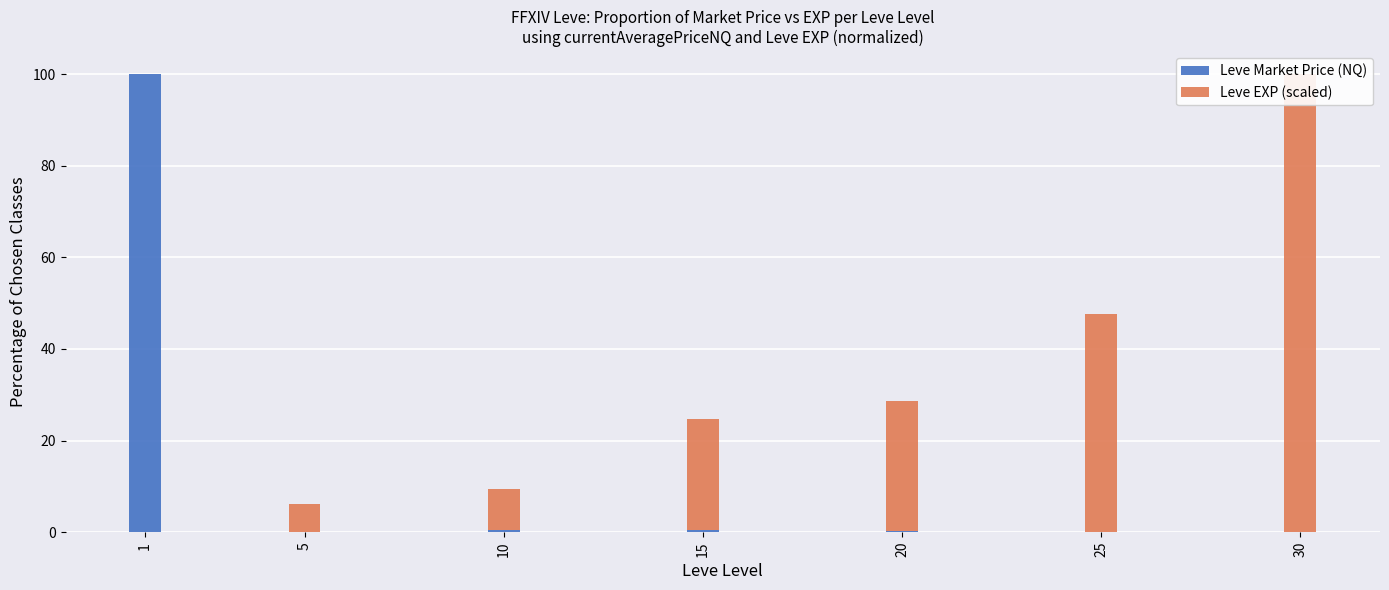

How many series are shown in this chart?

2